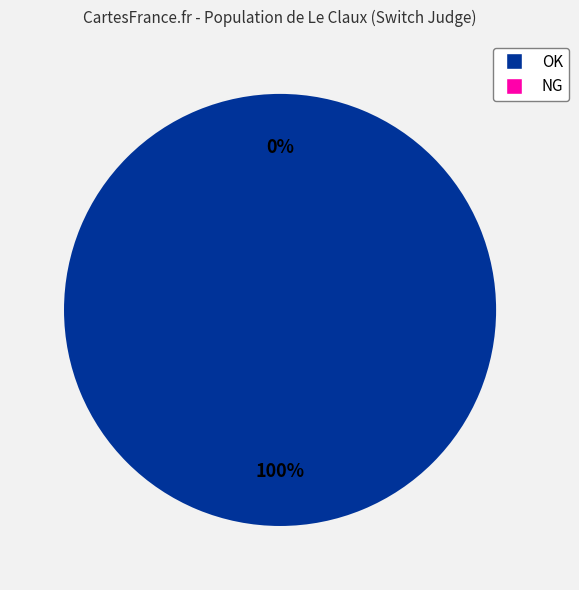

To the nearest percent, what is the difference between the largest and smallest slice percentages?

100%